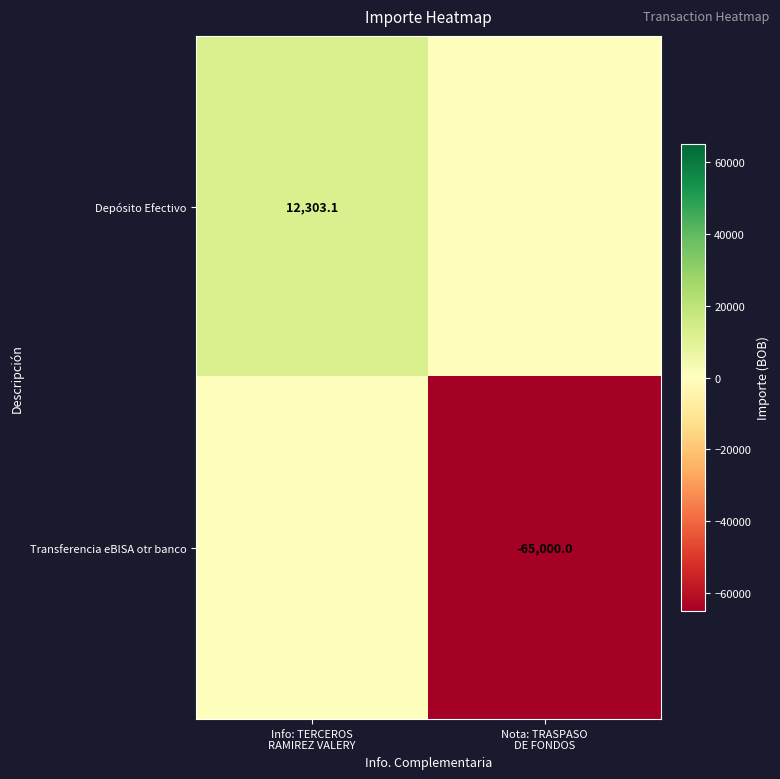

Is it true that Transferencia eBISA otr banco equals 0.0 at Info: TERCEROS RAMIREZ VALERY?

True